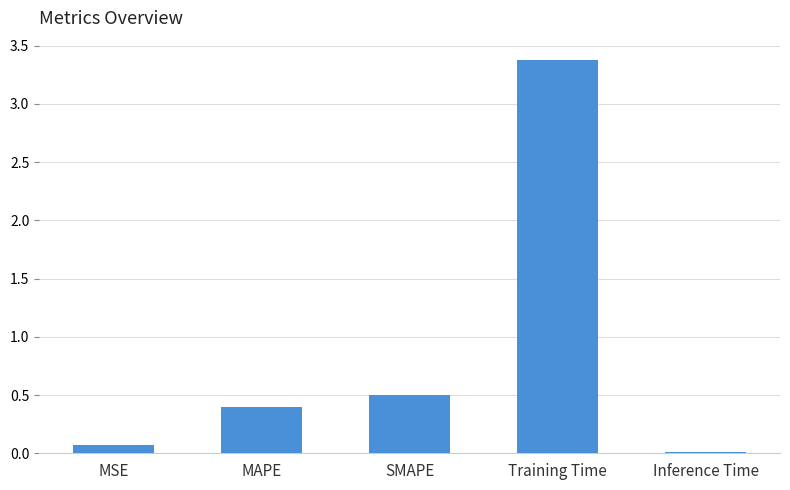

At which category does the chart reach its minimum across all series?

Inference Time